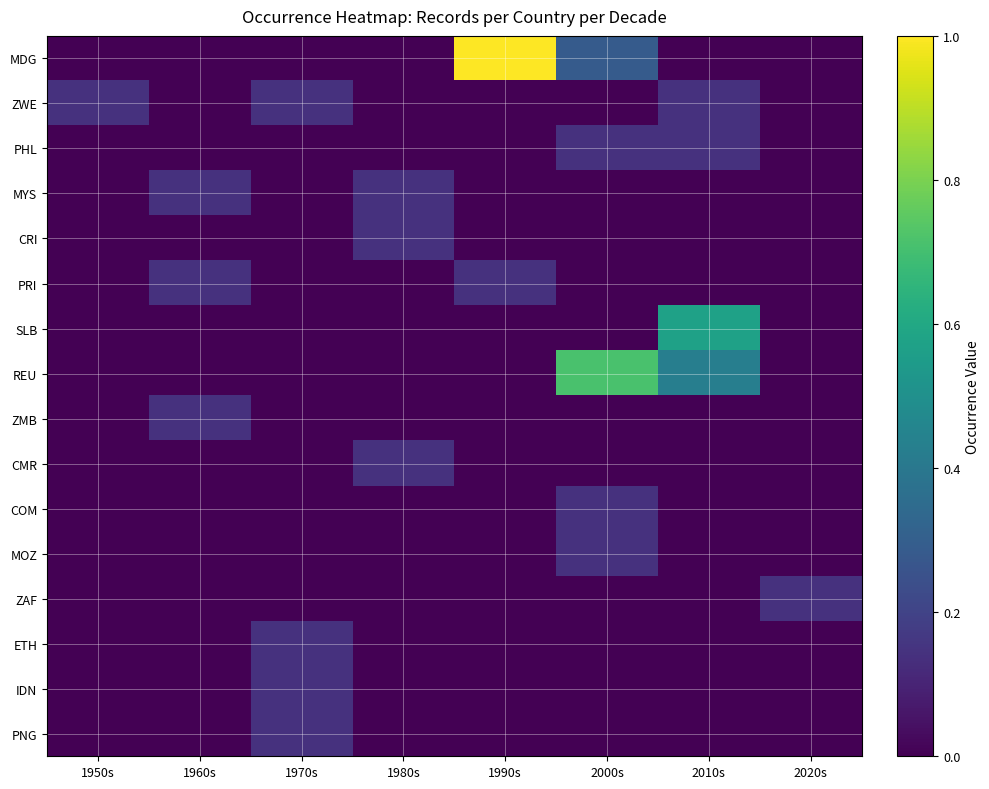

List the series in order of their peak value, highest first.

MDG, REU, SLB, ZWE, PHL, MYS, CRI, PRI, ZMB, CMR, COM, MOZ, ZAF, ETH, IDN, PNG